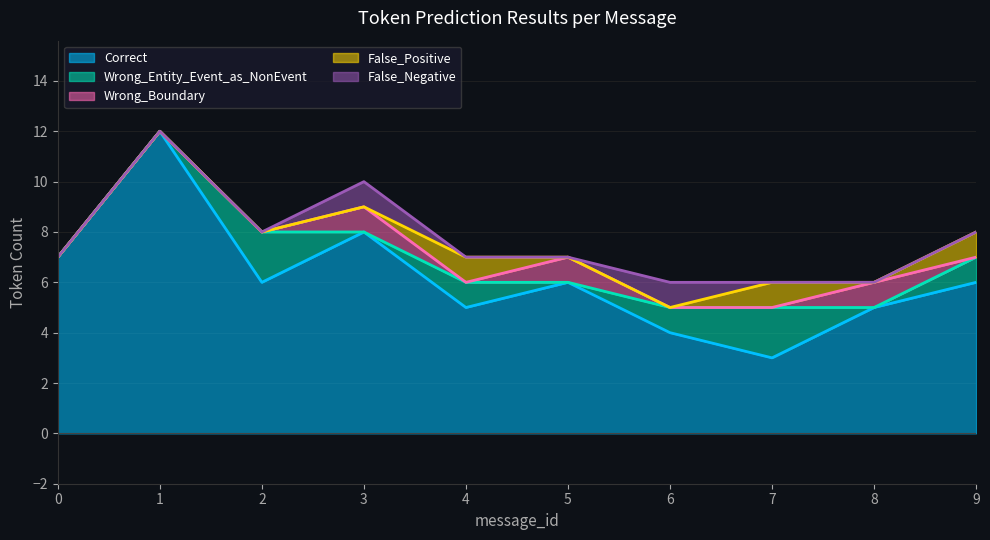

How many lines are shown in the chart?

5